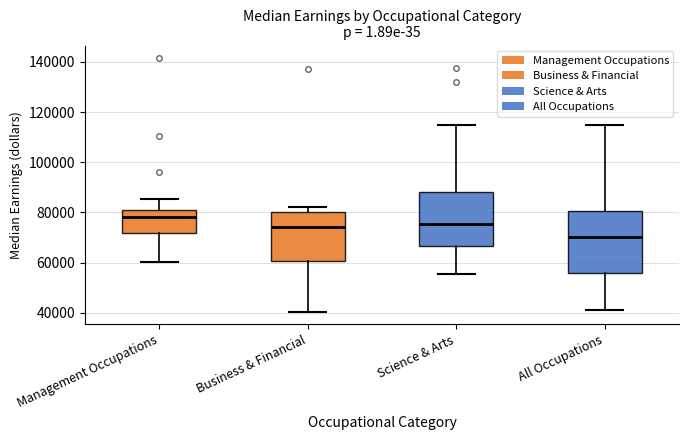

Where does the lower whisker of the box for All Occupations end on the y-axis? The values are not printed on the chart, so give them approximately, as read against the axis.

42000